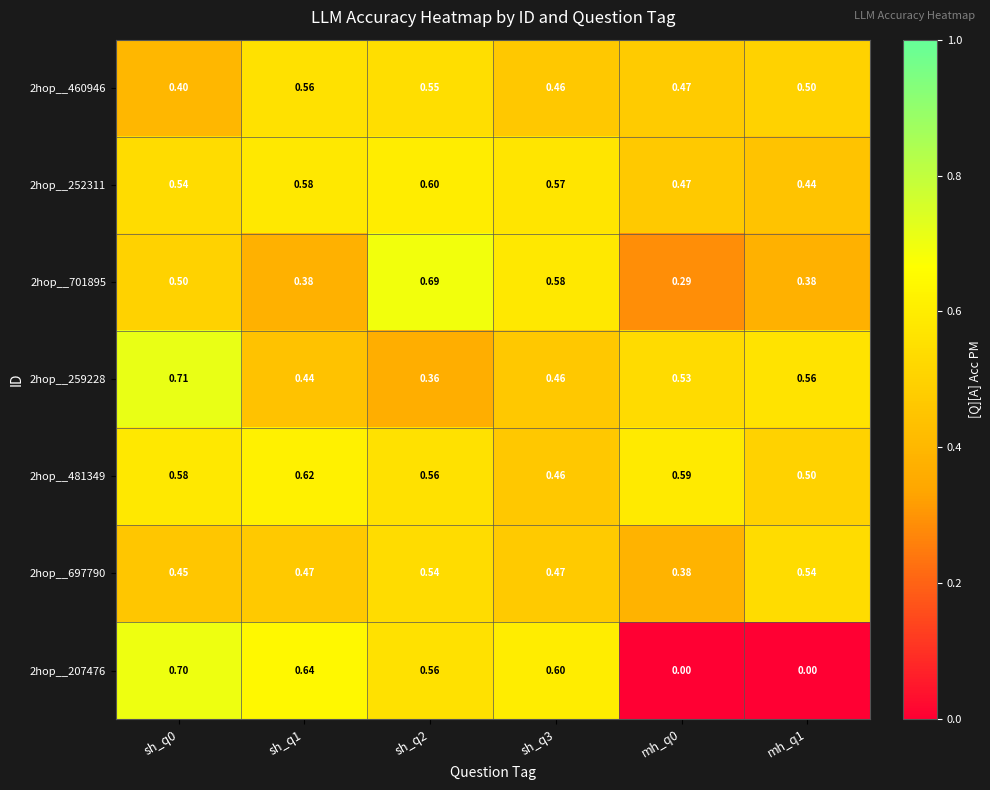

Is the value of 2hop__259228 at sh_q3 greater than the value of 2hop__697790 at sh_q2?

No